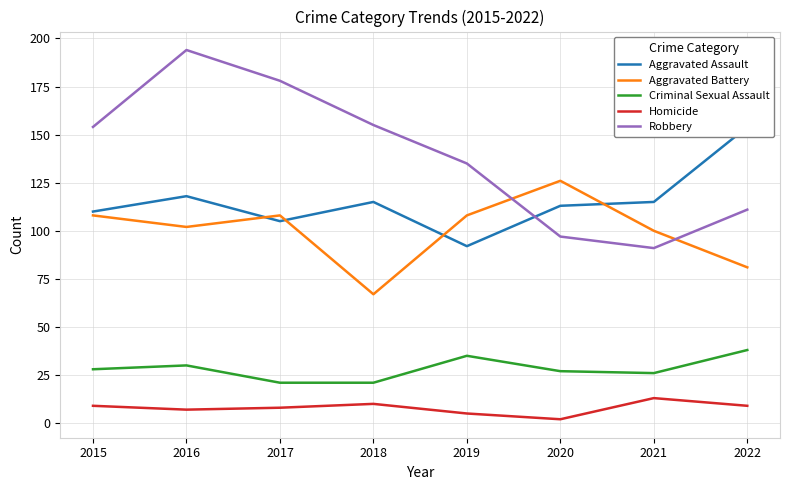

How many lines are shown in the chart?

5